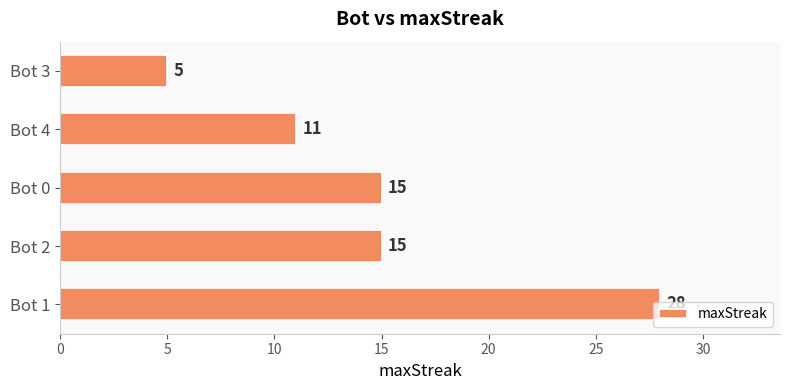

What is the change in value from Bot 4 to Bot 3?

-6